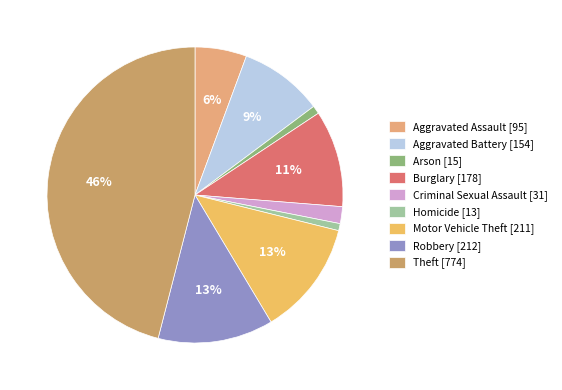

Does Arson represent more than half of the total?

No